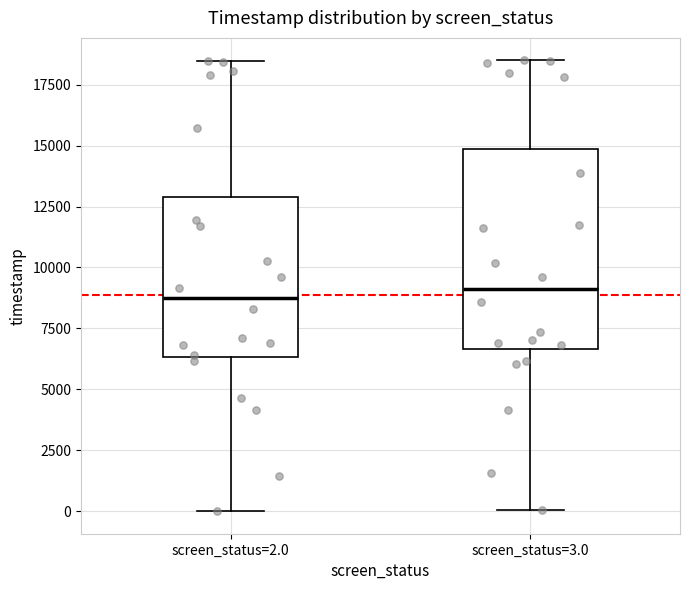

Comparing the boxes themselves (not the whiskers), which one is the tallest?

screen_status=3.0